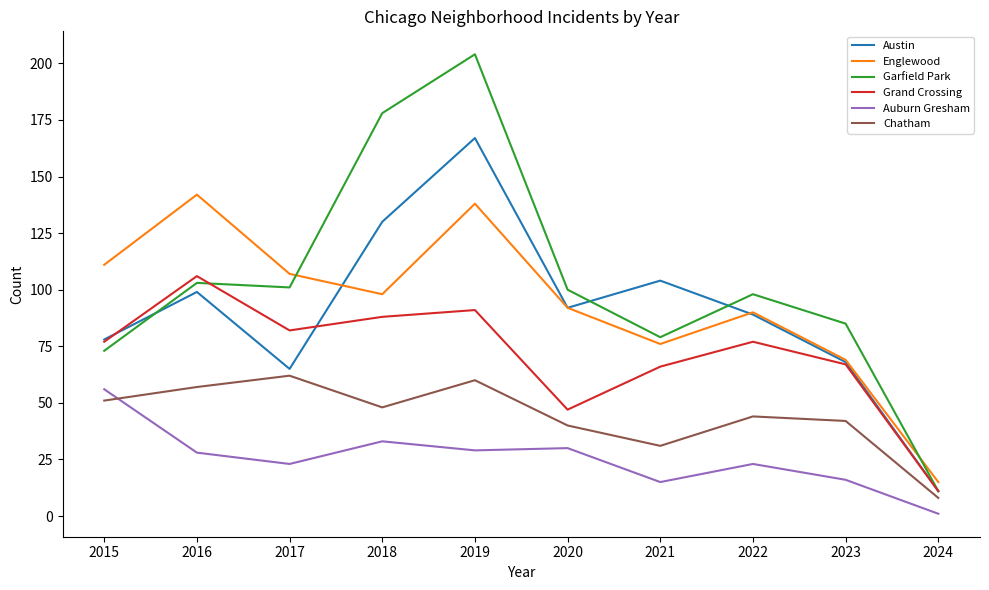

The Chatham series shows 8 at 2024. True or false?

True